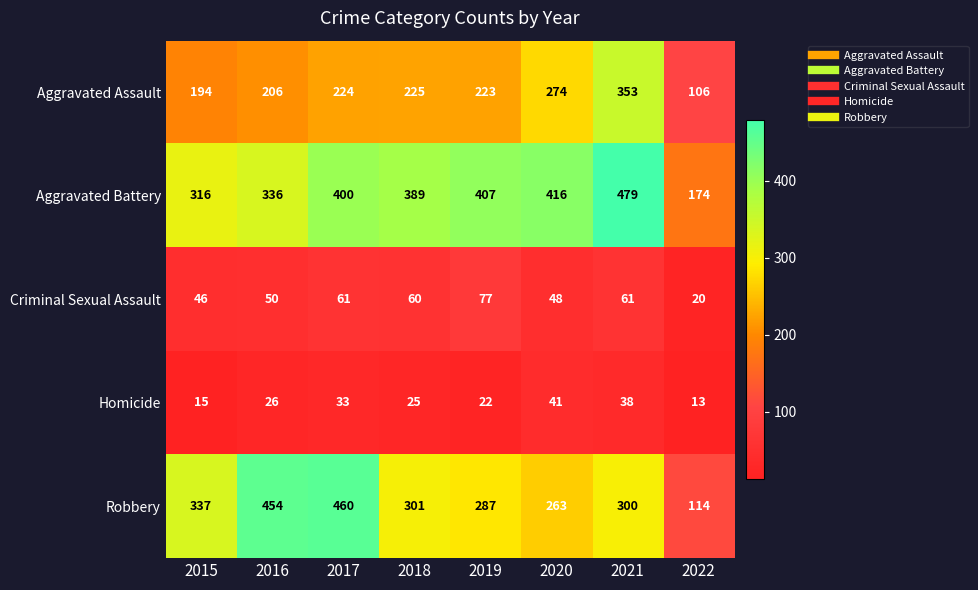

Rank the series at 2015 from lowest to highest value.

Homicide, Criminal Sexual Assault, Aggravated Assault, Aggravated Battery, Robbery